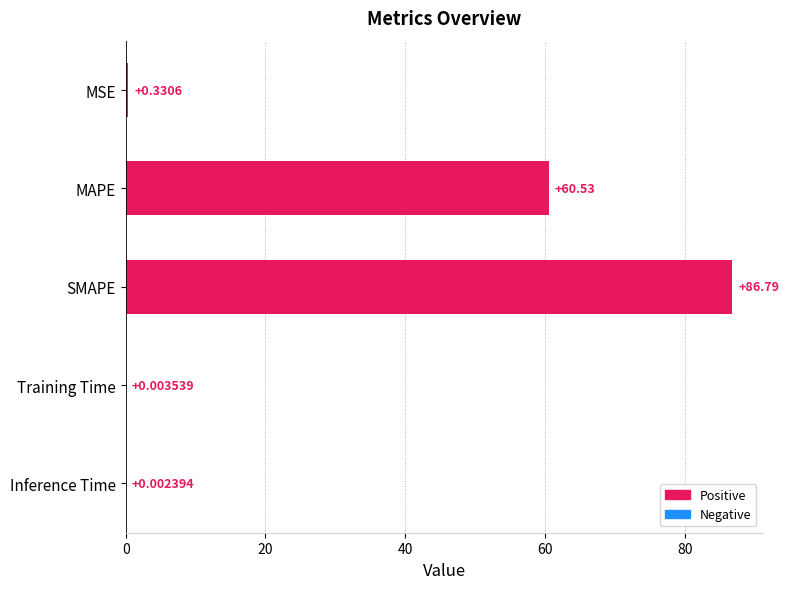

What is the sum of all values?

147.7